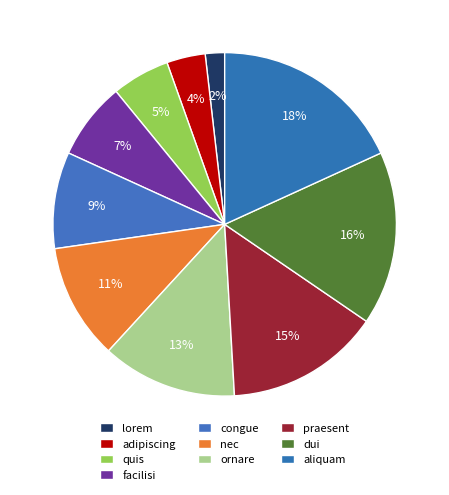

What is the smallest slice in the pie chart?

lorem